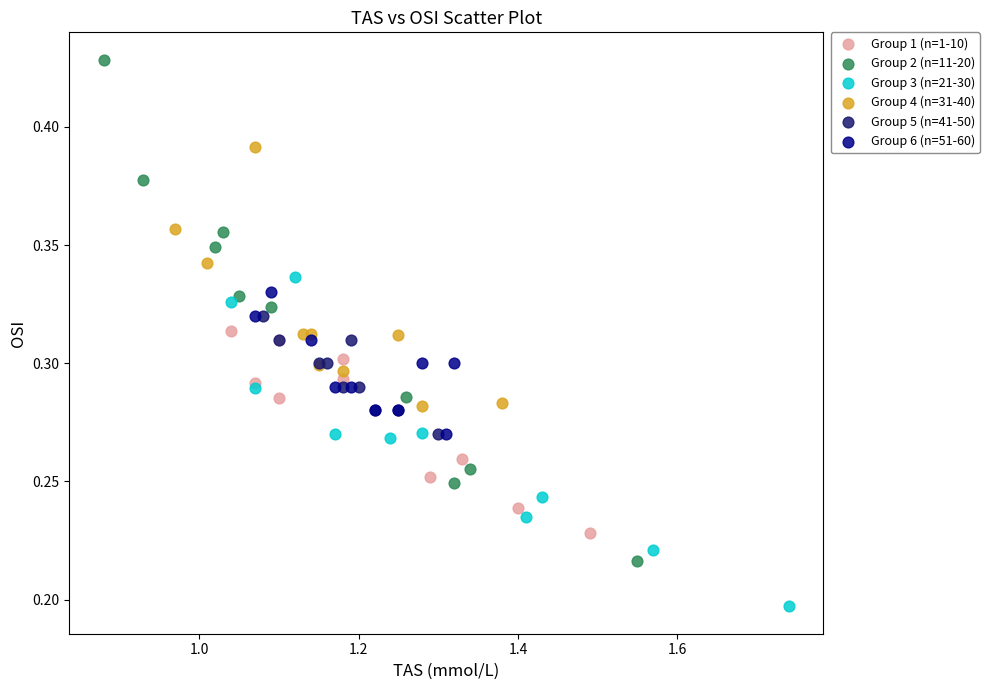

Which series contains the lowest Y value?

Group 3 (n=21-30)